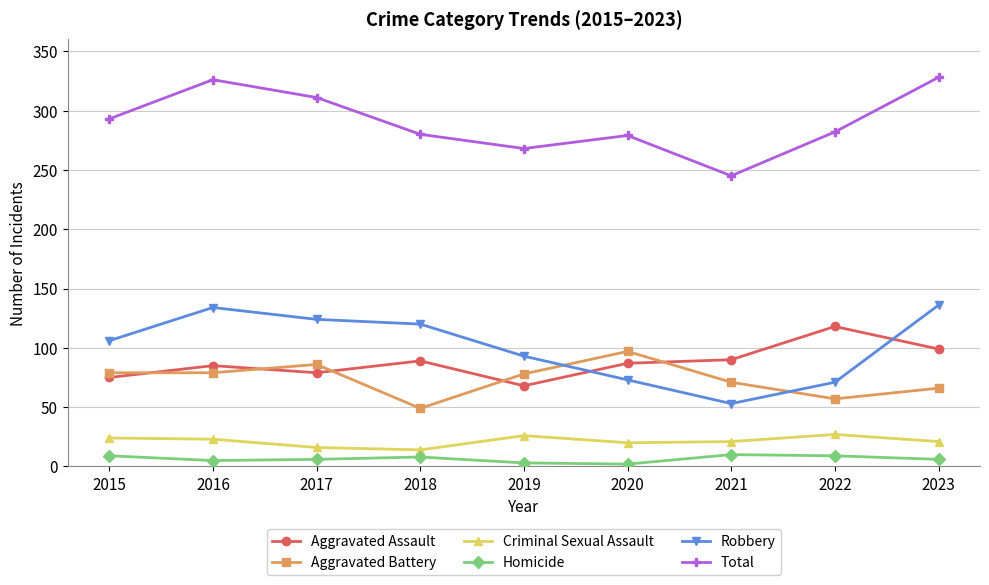

What is the average value of the Aggravated Battery series?

74